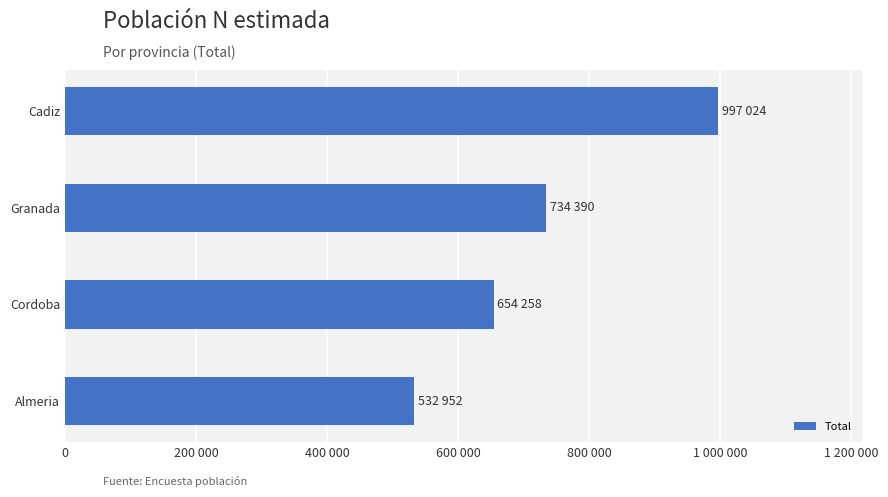

Are the bars horizontal?

Yes